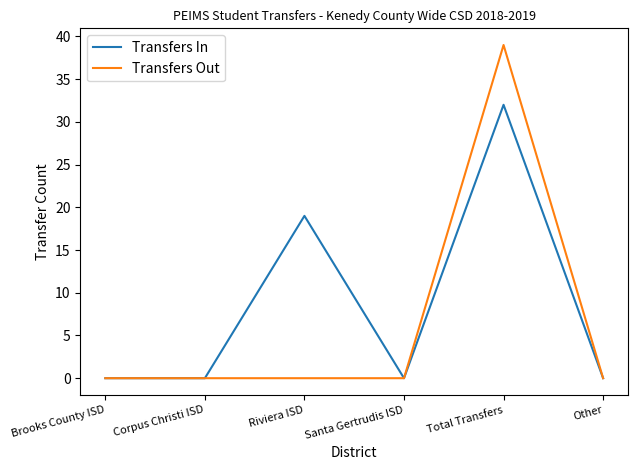

What are all the series names shown in the legend?

Transfers In, Transfers Out